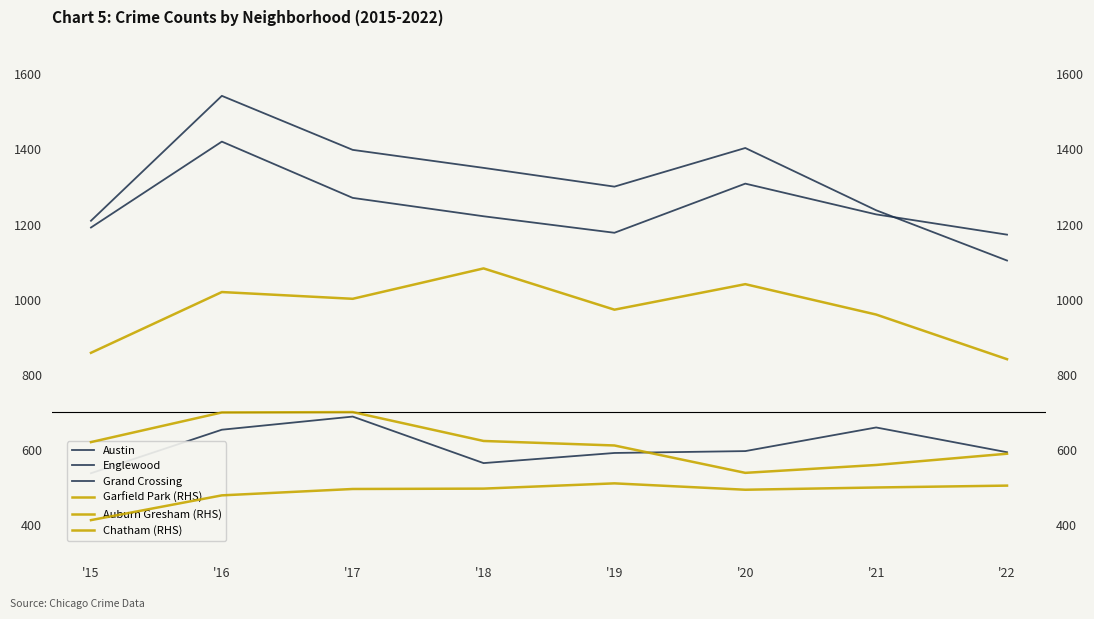

What is the minimum value for Chatham (RHS)?

412